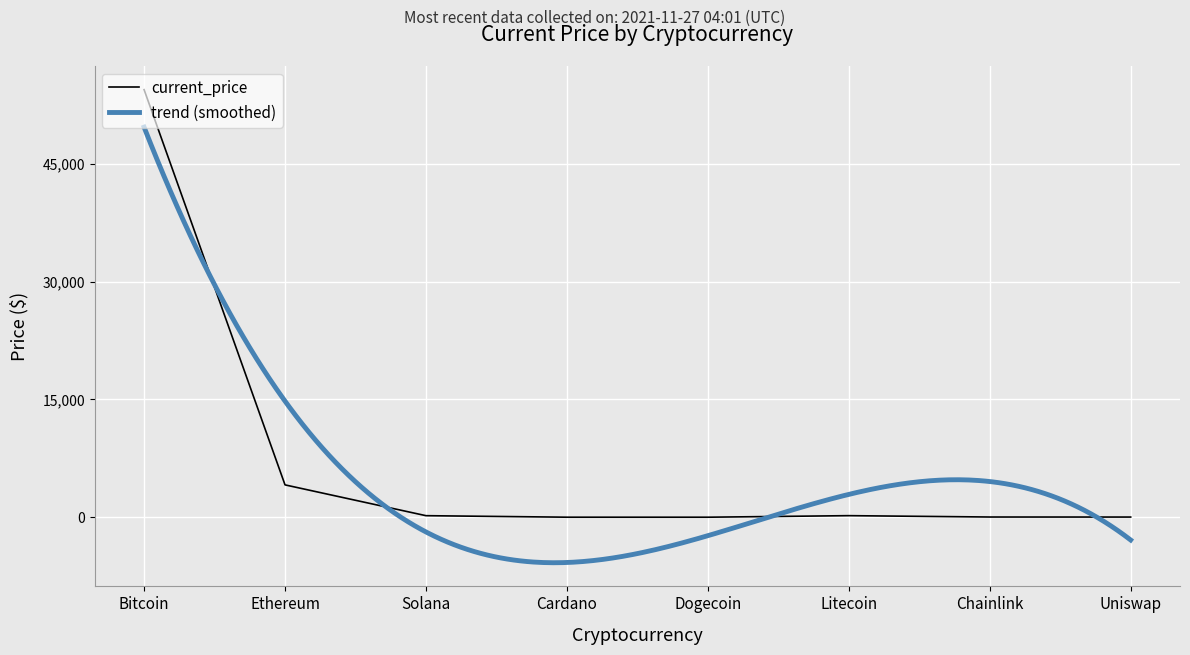

Where is current_price nearest to the value 27222?

Ethereum